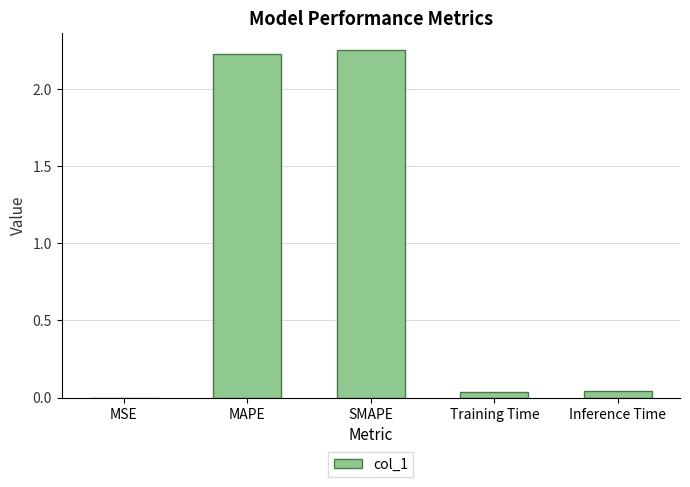

The value at Inference Time is 0.0. True or false?

True